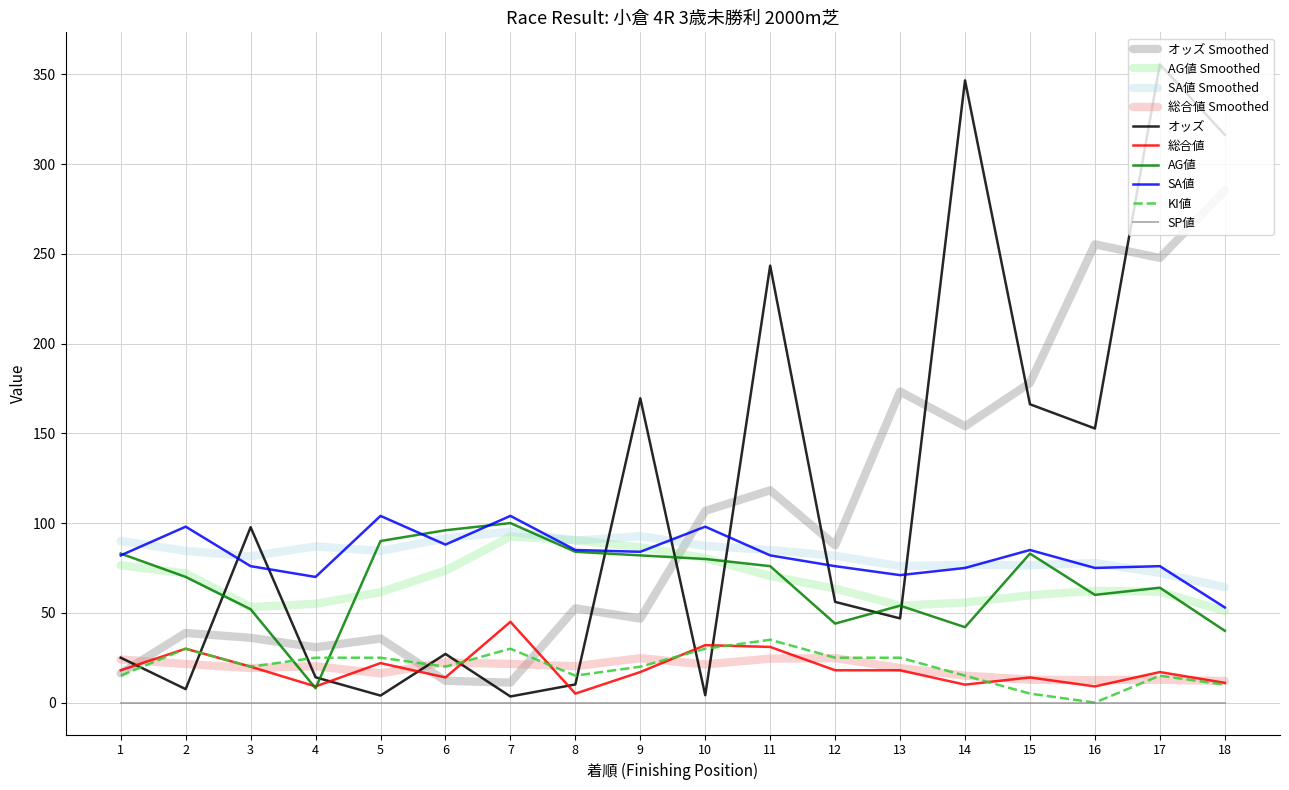

Does the chart display data point markers on the line(s)?

No